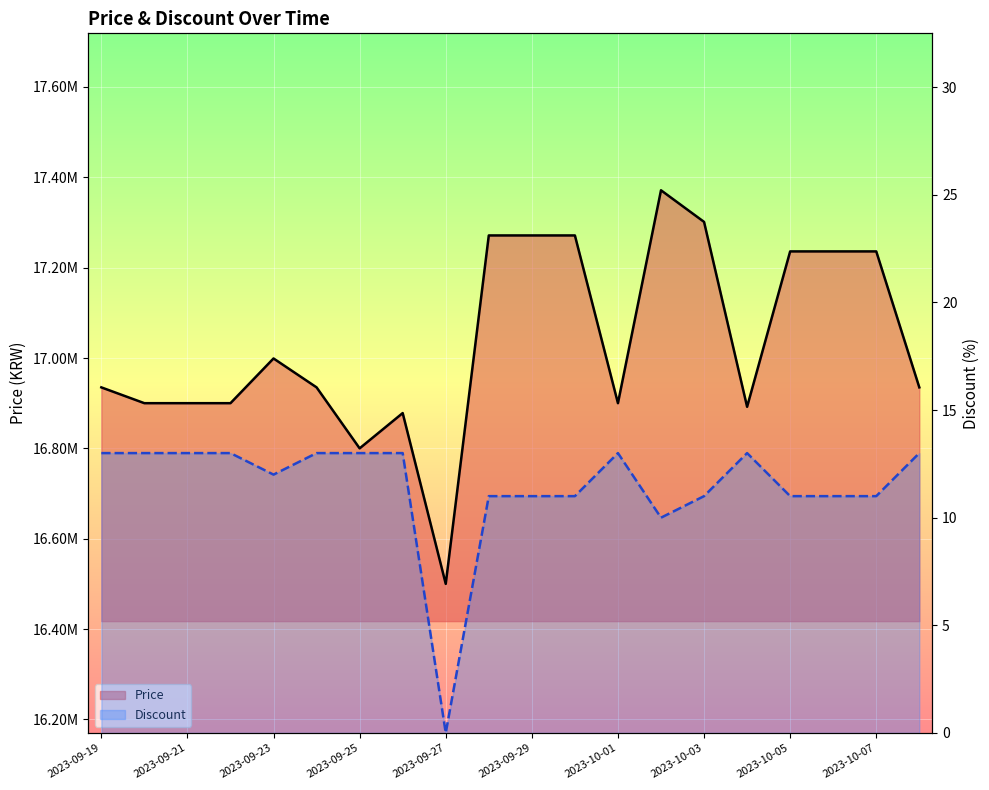

How many lines are shown in the chart?

2